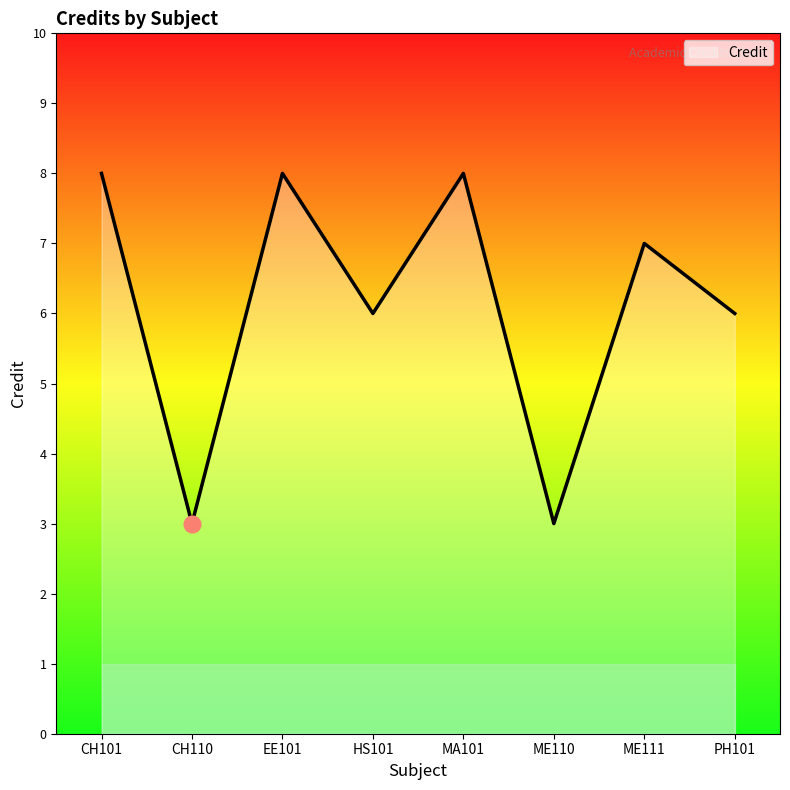

Which has a higher value, CH101 or PH101?

CH101